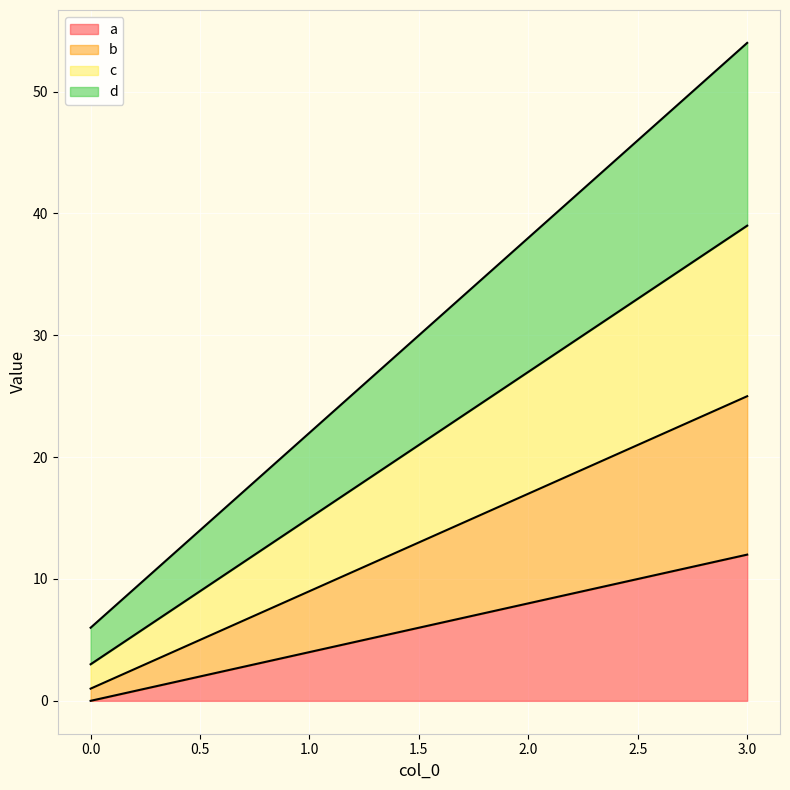

True or false: c has a value of 15 at 1.

True